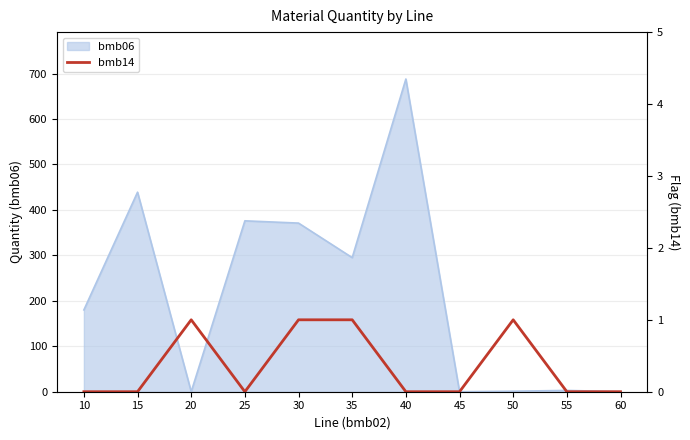

Reading right to left, what are all the values shown in this chart?

60=0	55=0	50=1	45=0	40=0	35=1	30=1	25=0	20=1	15=0	10=0